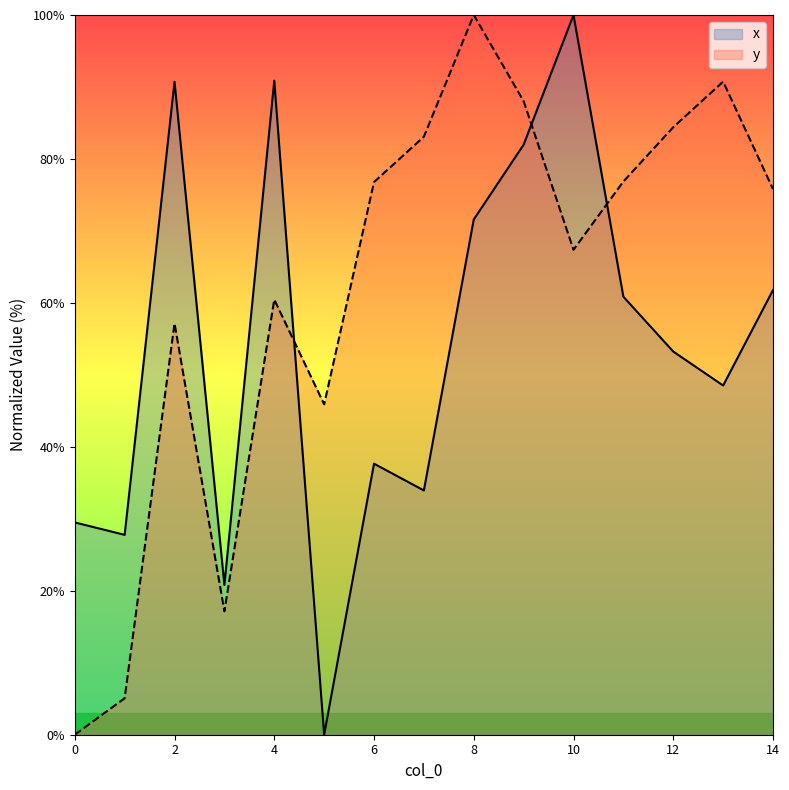

The x series shows 90.7 at 2. True or false?

True